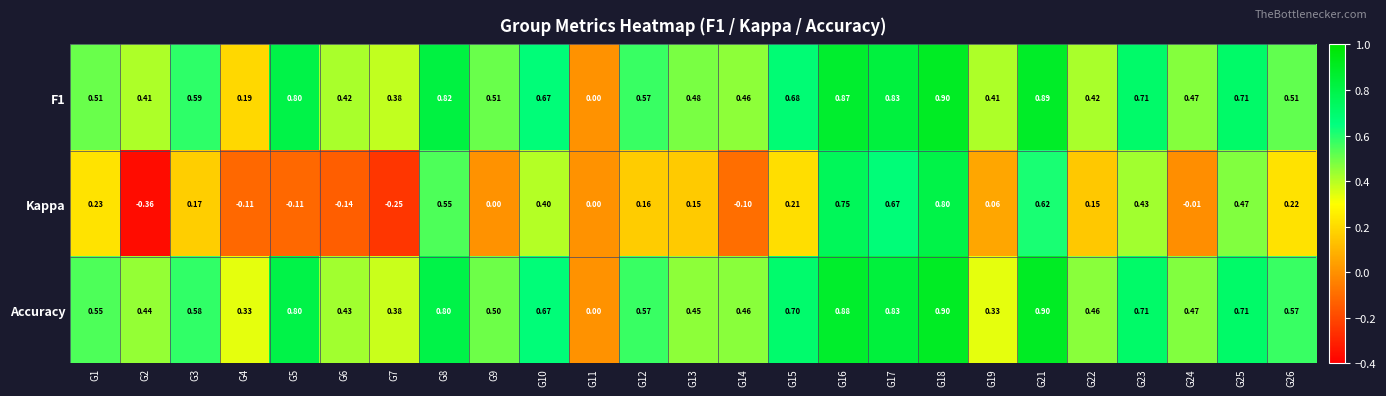

At which category is the sum across all series the highest?

G18